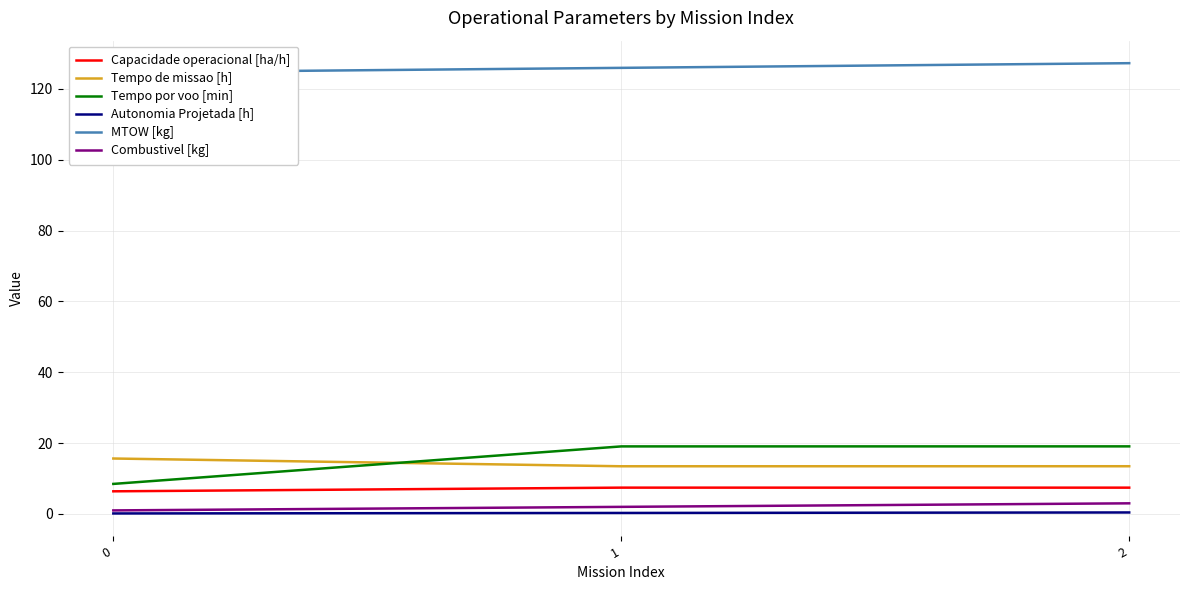

Rank the series at 1 from highest to lowest value.

MTOW [kg], Tempo por voo [min], Tempo de missao [h], Capacidade operacional [ha/h], Combustivel [kg], Autonomia Projetada [h]